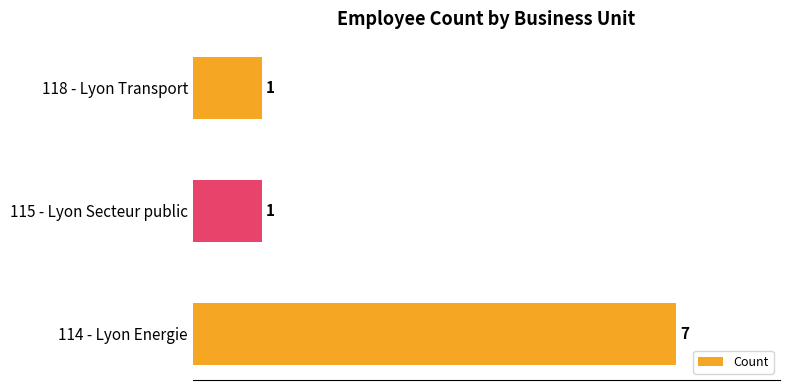

Which has a higher value, 114 - Lyon Energie or 115 - Lyon Secteur public?

114 - Lyon Energie